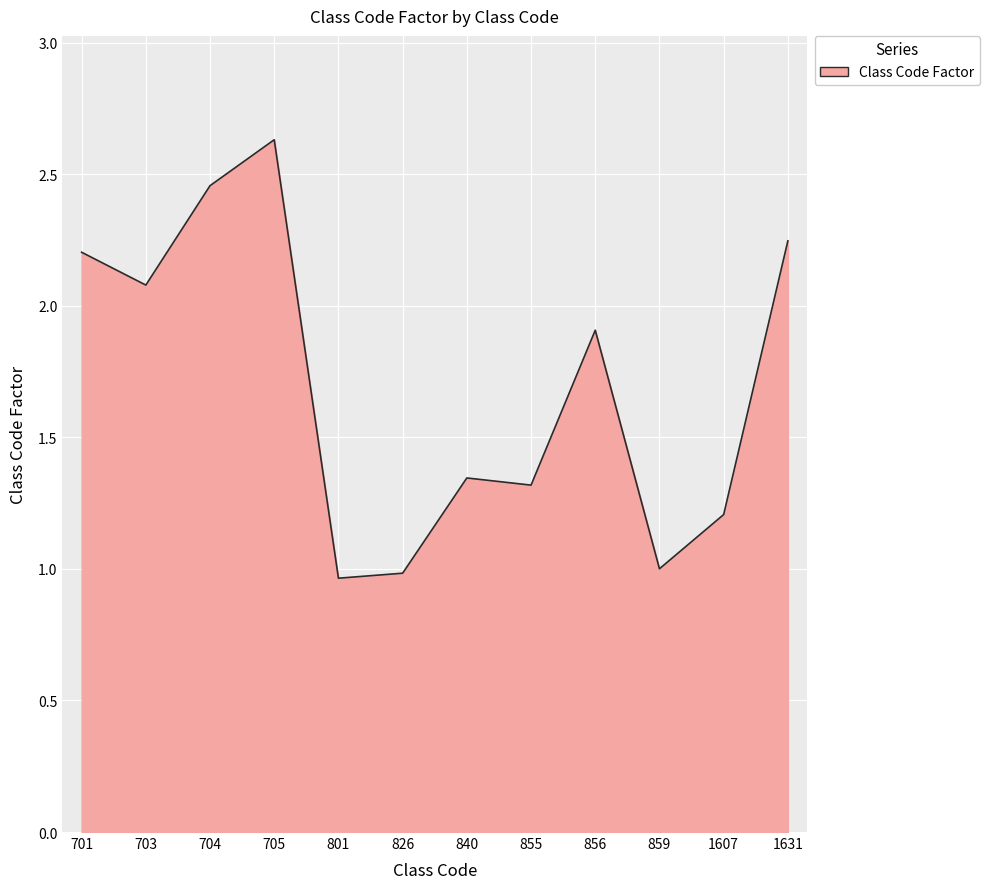

What is the sum of the values at 701 and 855?

3.5